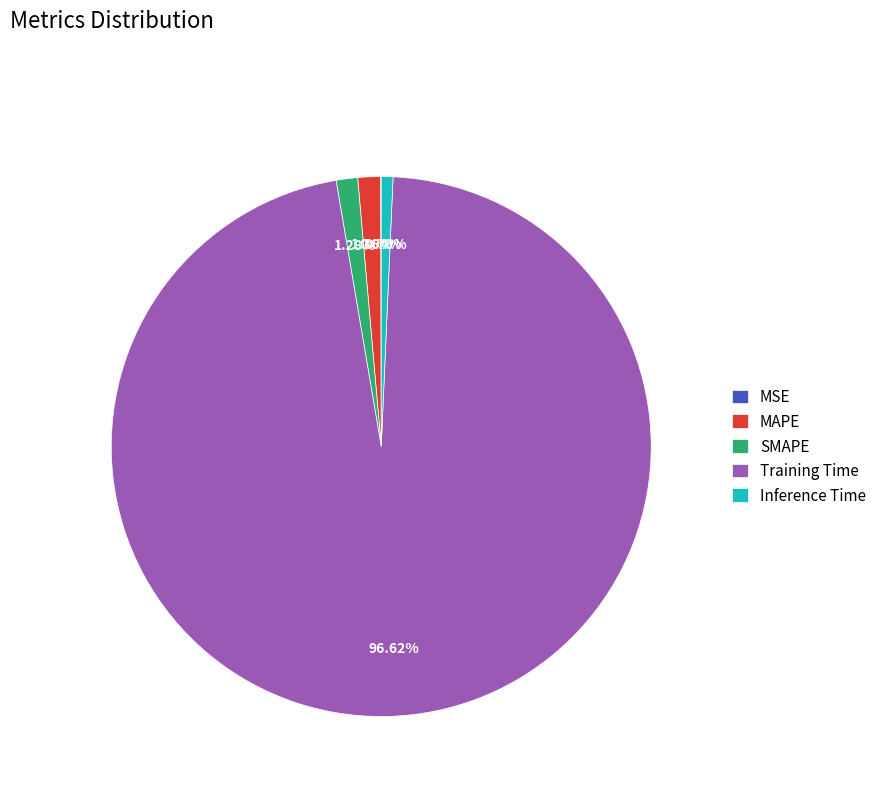

Which slice represents more than half of the pie?

Training Time